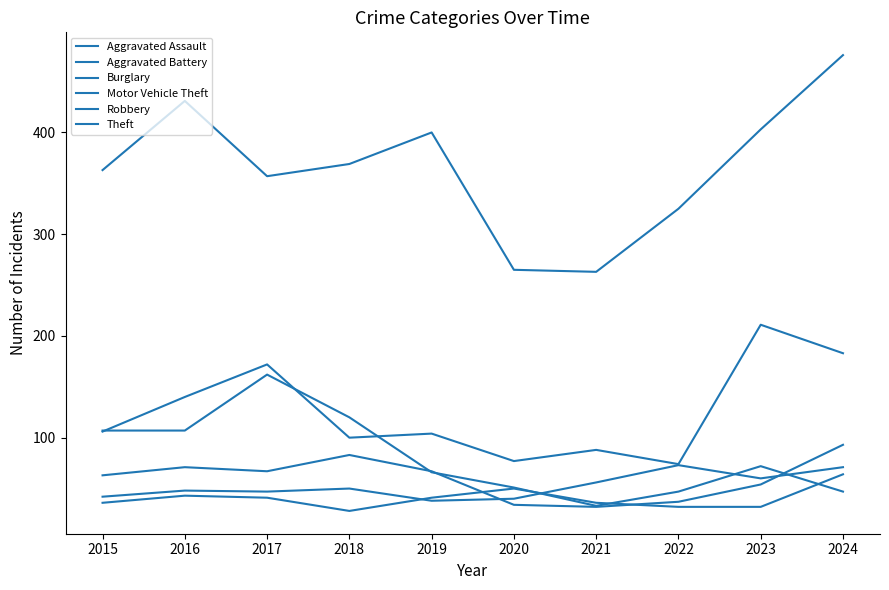

Does the chart display data point markers on the line(s)?

No